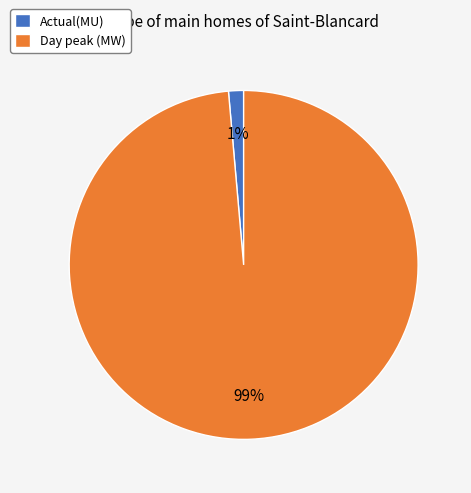

To the nearest percent, what portion does Day peak (MW) represent?

99%